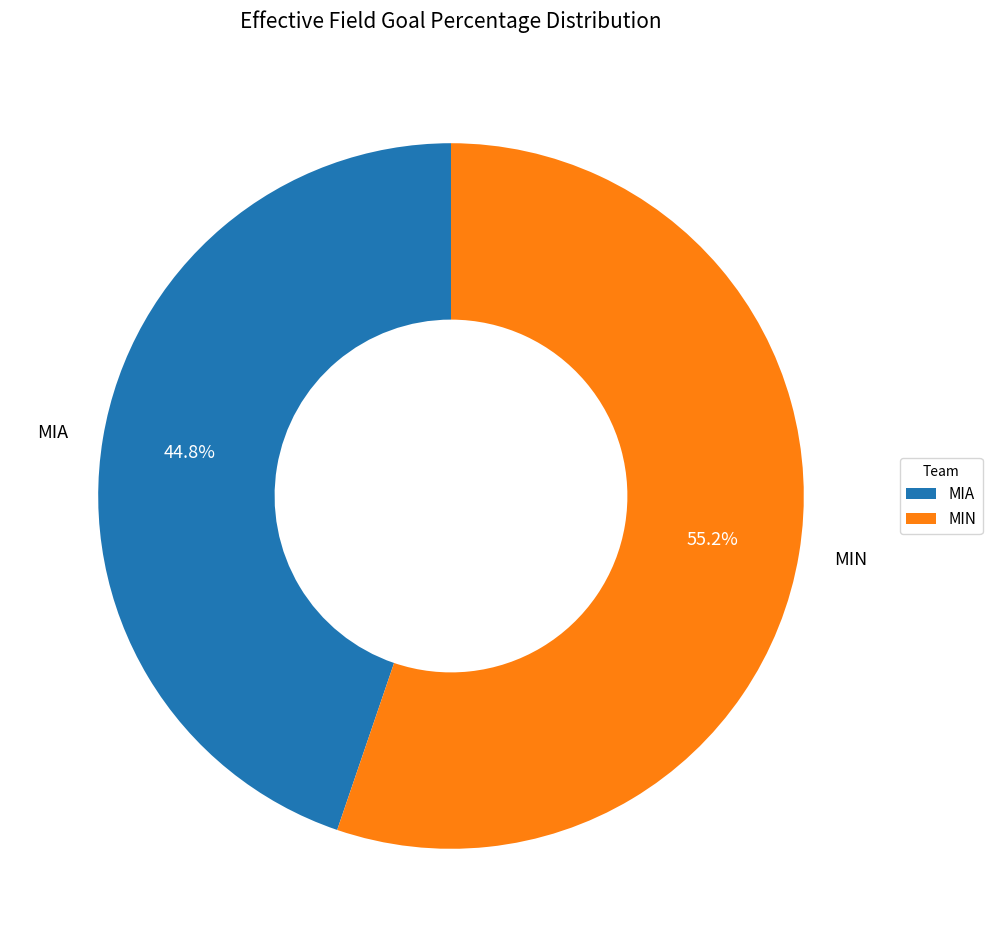

To the nearest percent, what portion does MIA represent?

45%